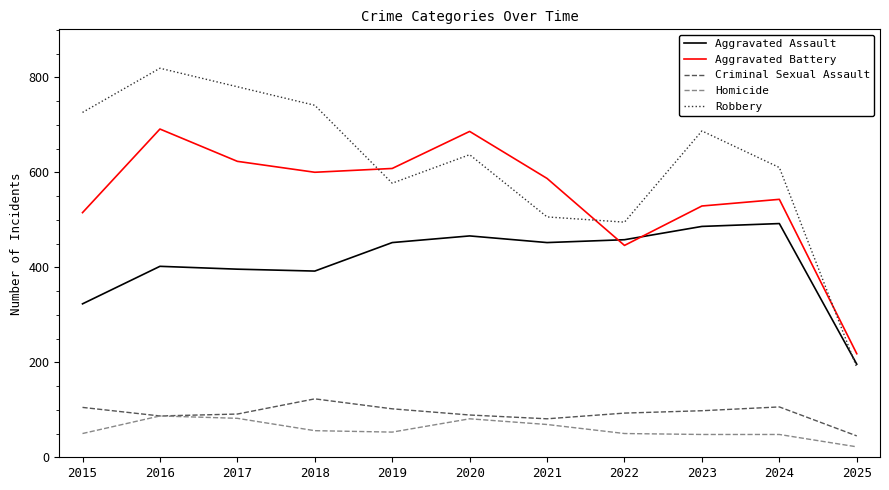

How many lines are shown in the chart?

5